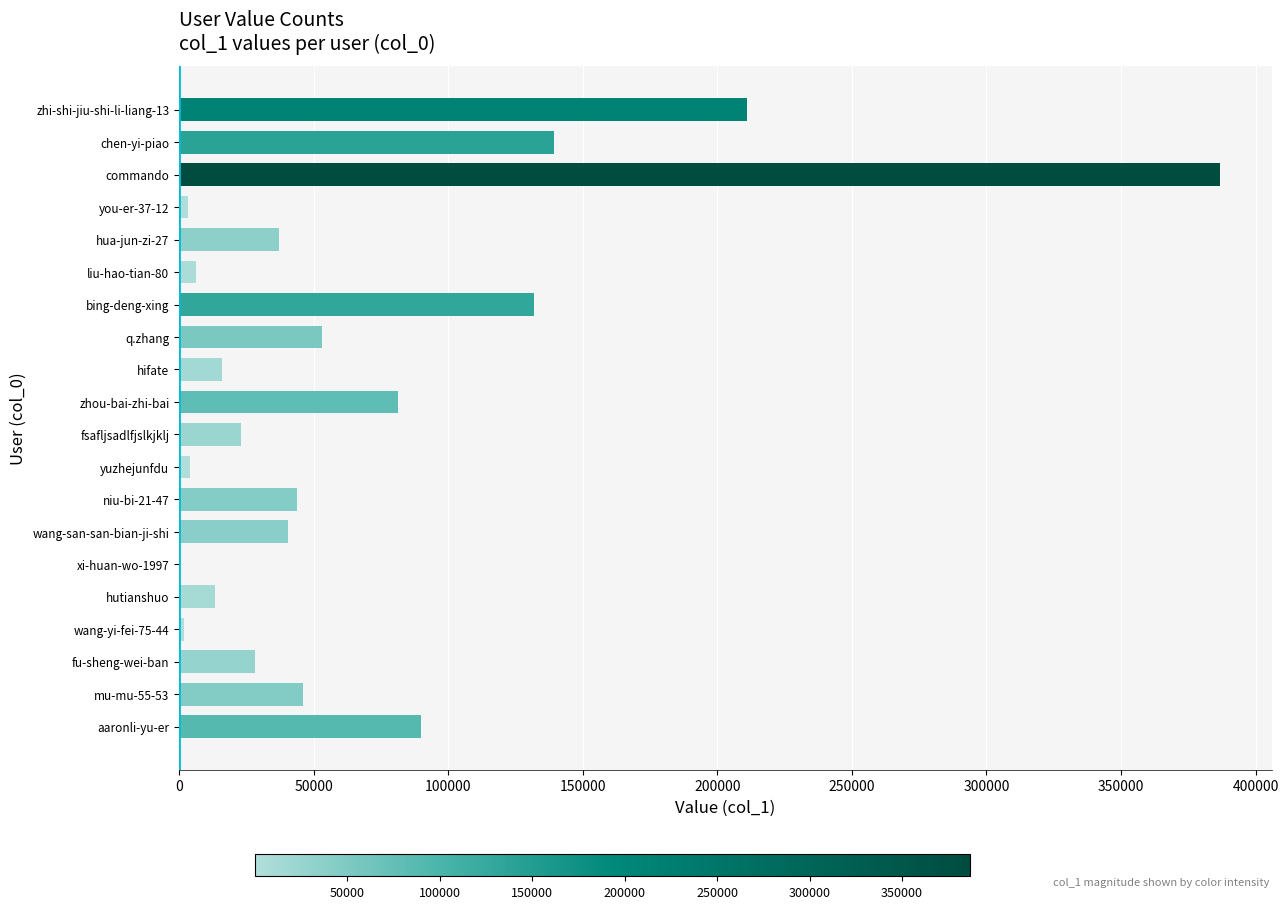

What is the change in value from hutianshuo to wang-san-san-bian-ji-shi?

+26895